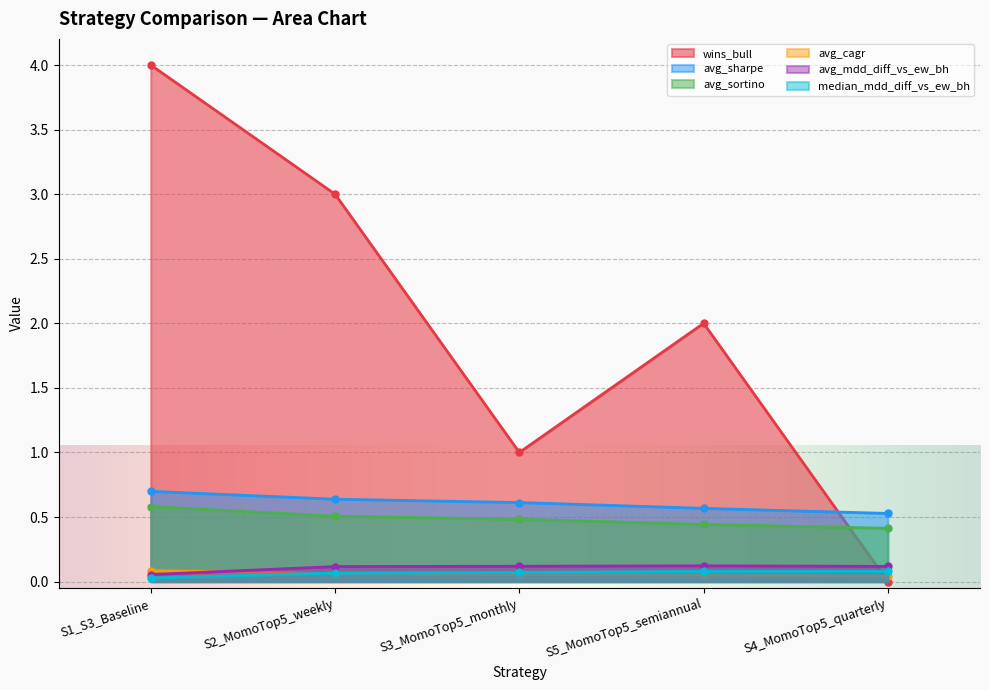

What is the average value of the avg_sharpe series?

0.6